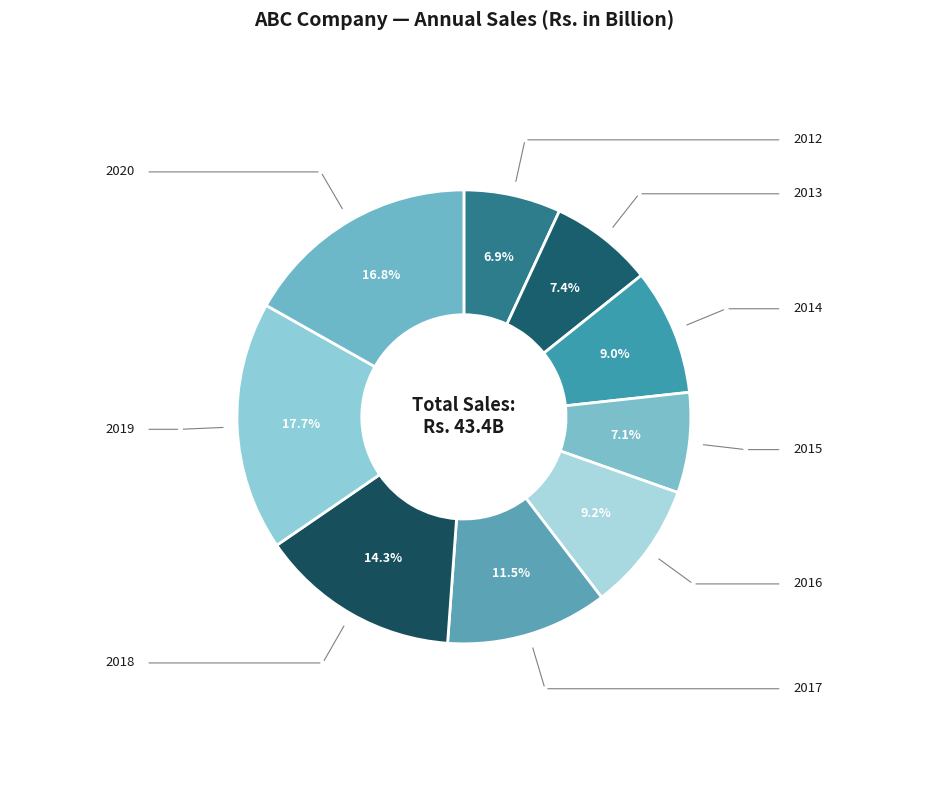

Count the number of slices in the pie.

9